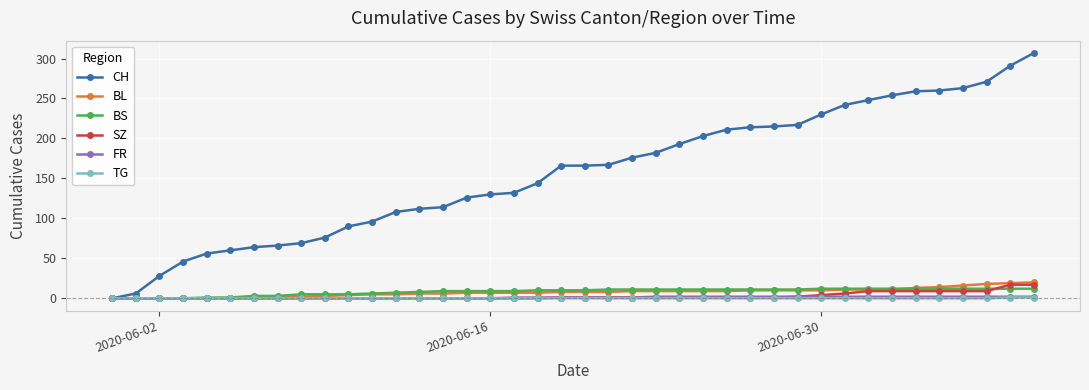

How many distinct data groups are displayed?

6